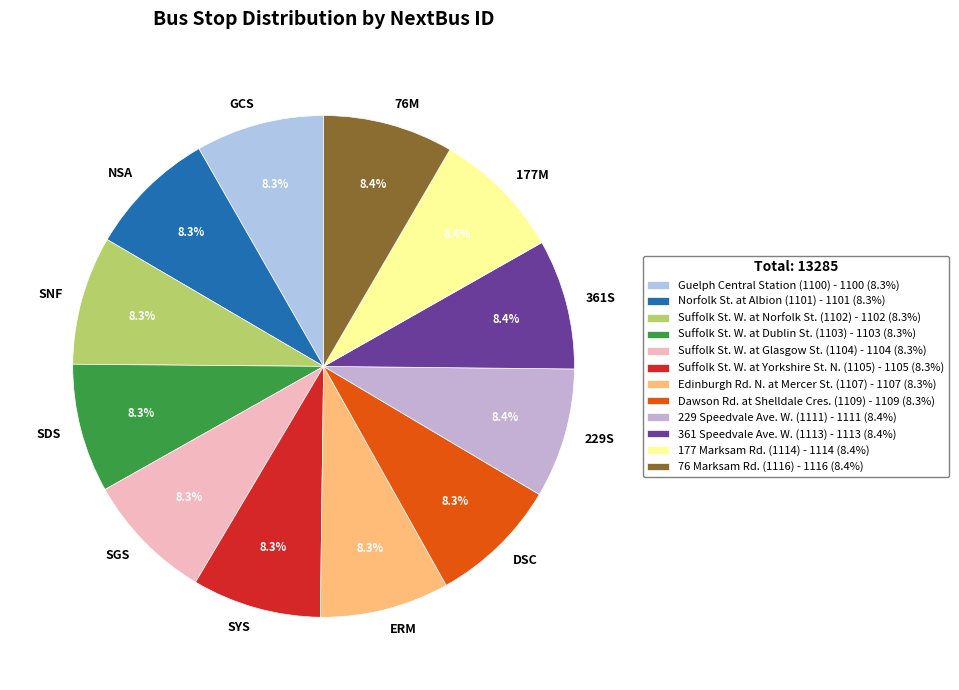

Approximately how many times larger is the value at SNF compared to DSC?

1.0